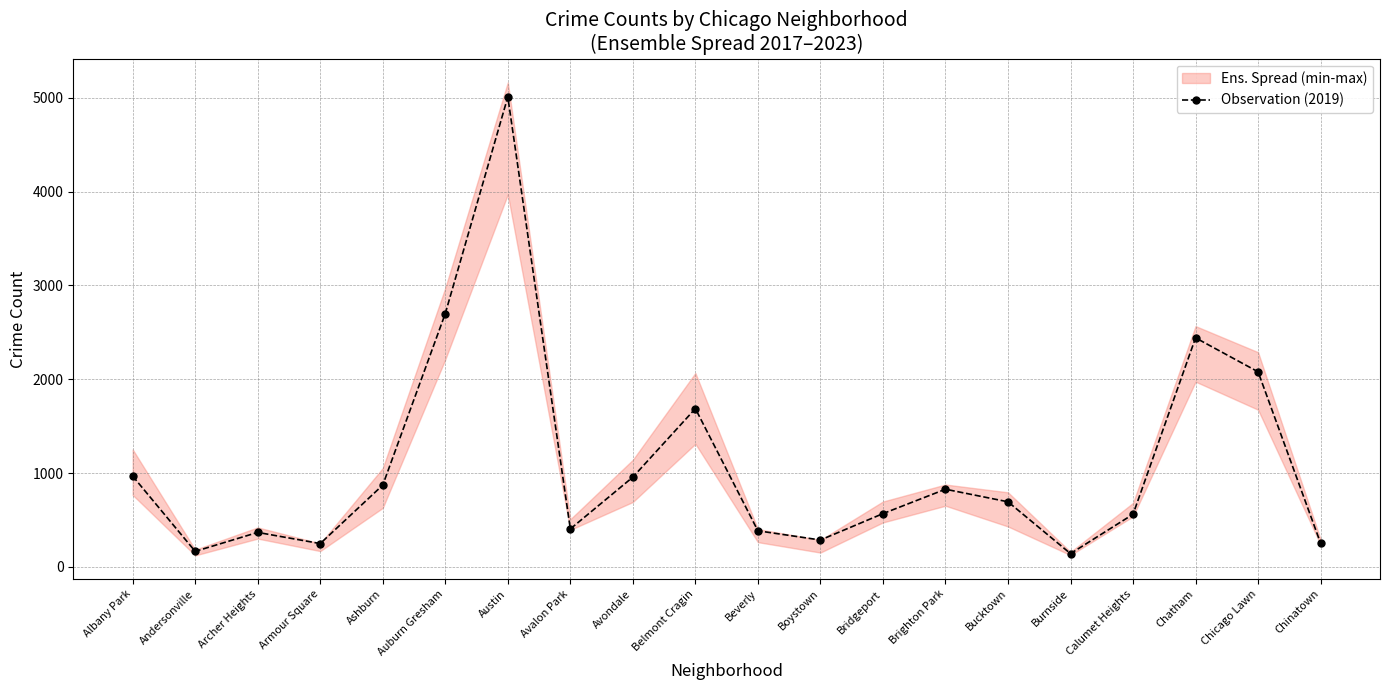

How many interior local peaks (higher than both neighbors) does the data have?

5